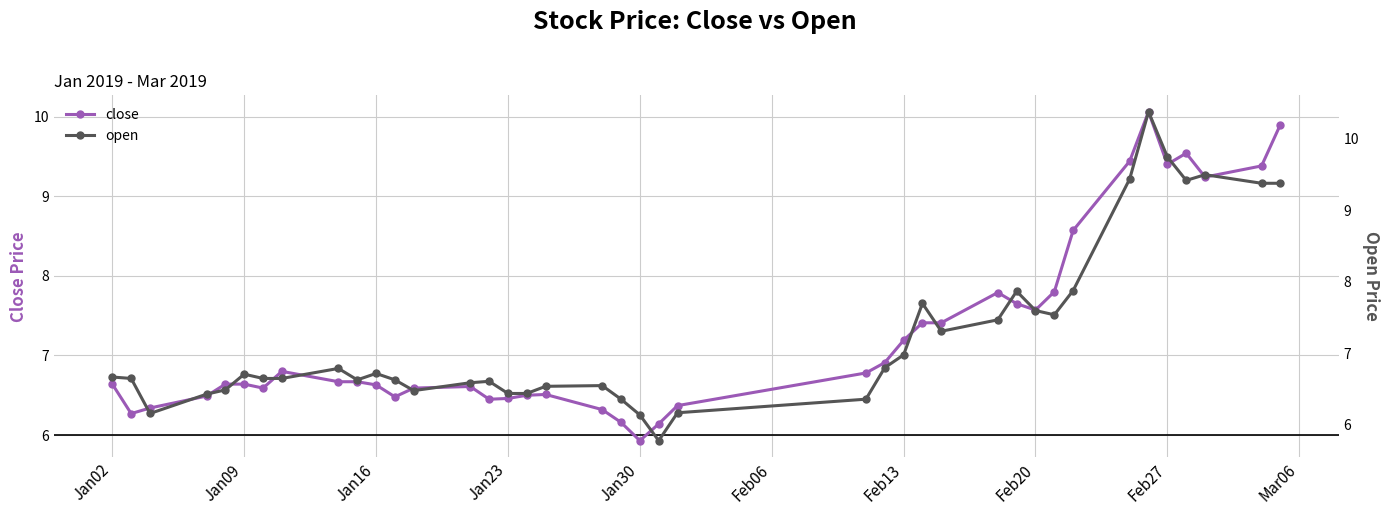

Which series has the widest spread of values?

open